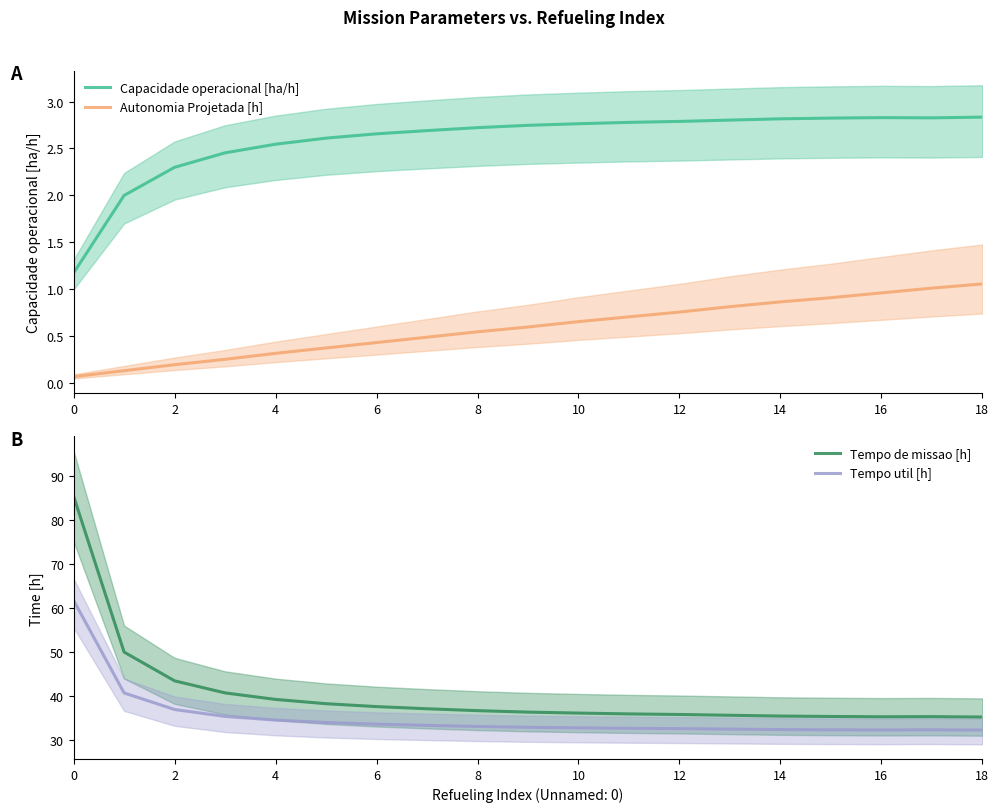

List the series in order of their peak value, highest first.

Tempo de missao [h], Tempo util [h], Capacidade operacional [ha/h], Autonomia Projetada [h]